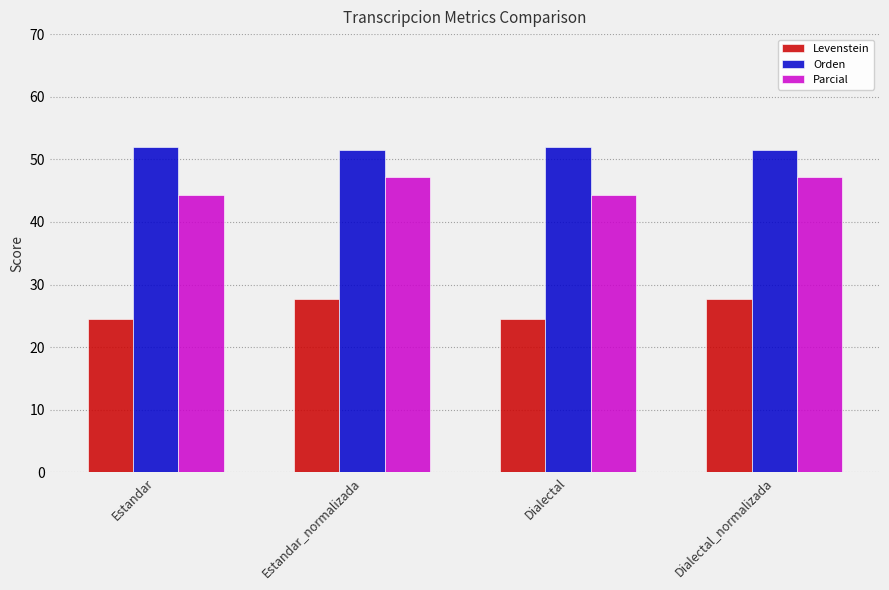

Rank the series by their average value, from highest to lowest.

Orden, Parcial, Levenstein